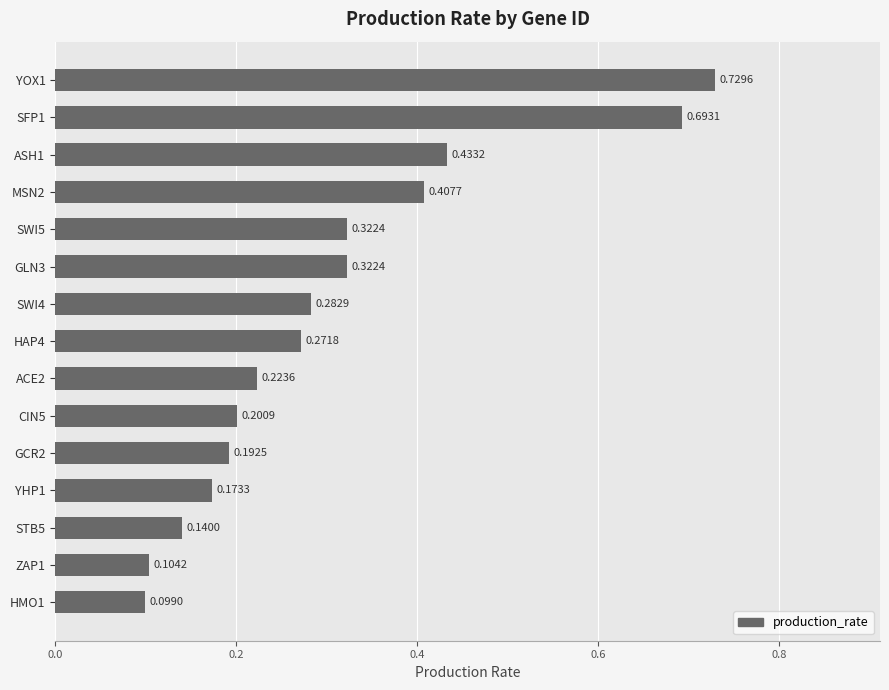

What is the difference between the second highest and second lowest values?

0.6